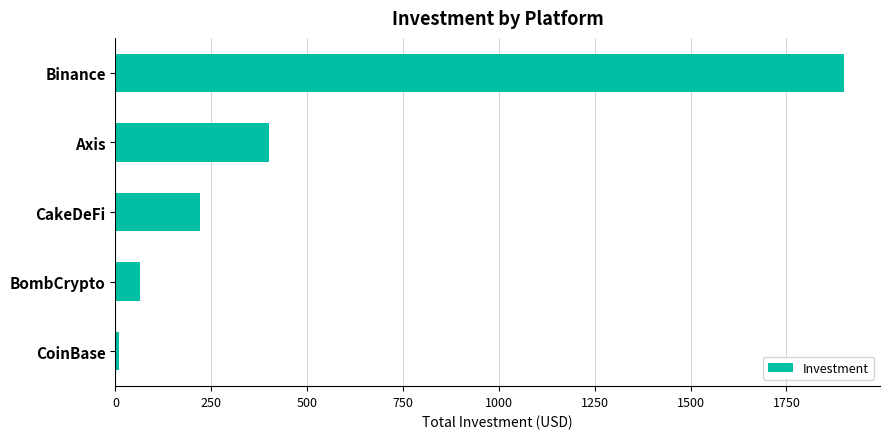

What is the change in value from BombCrypto to Binance?

+1834